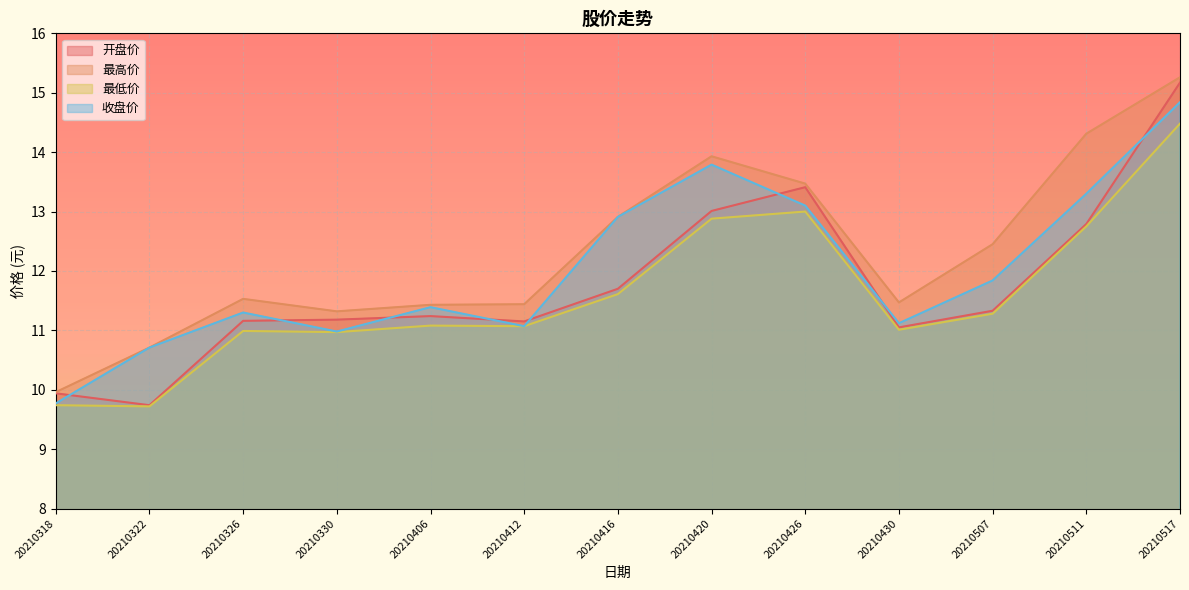

How many lines are shown in the chart?

4